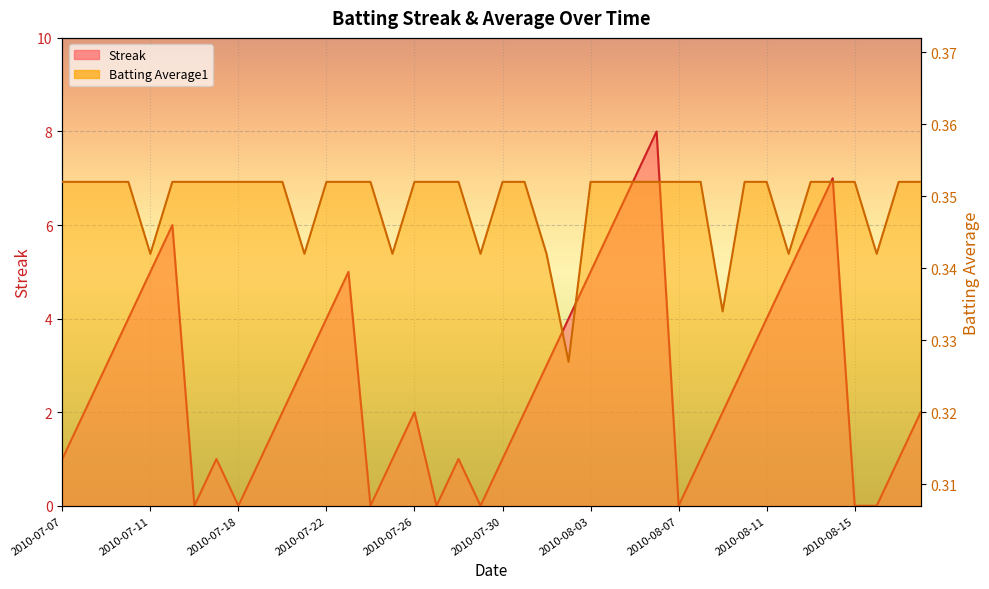

Reading left to right, transcribe all the data shown in this chart.

Streak: 2010-07-07=1.0	2010-07-08=2.0	2010-07-09=3.0	2010-07-10=4.0	2010-07-11=5.0	2010-07-15=6.0	2010-07-16=0.0	2010-07-17=1.0	2010-07-18=0.0	2010-07-19=1.0	2010-07-20=2.0	2010-07-21=3.0	2010-07-22=4.0	2010-07-23=5.0	2010-07-24=0.0	2010-07-25=1.0	2010-07-26=2.0	2010-07-27=0.0	2010-07-28=1.0	2010-07-29=0.0	2010-07-30=1.0	2010-07-31=2.0	2010-08-01=3.0	2010-08-02=4.0	2010-08-03=5.0	2010-08-04=6.0	2010-08-05=7.0	2010-08-06=8.0	2010-08-07=0.0	2010-08-08=1.0	2010-08-09=2.0	2010-08-10=3.0	2010-08-11=4.0	2010-08-12=5.0	2010-08-13=6.0	2010-08-14=7.0	2010-08-15=0.0	2010-08-16=0.0	2010-08-17=1.0	2010-08-18=2.0
Batting Average1: 2010-07-07=0.4	2010-07-08=0.4	2010-07-09=0.4	2010-07-10=0.4	2010-07-11=0.3	2010-07-15=0.4	2010-07-16=0.4	2010-07-17=0.4	2010-07-18=0.4	2010-07-19=0.4	2010-07-20=0.4	2010-07-21=0.3	2010-07-22=0.4	2010-07-23=0.4	2010-07-24=0.4	2010-07-25=0.3	2010-07-26=0.4	2010-07-27=0.4	2010-07-28=0.4	2010-07-29=0.3	2010-07-30=0.4	2010-07-31=0.4	2010-08-01=0.3	2010-08-02=0.3	2010-08-03=0.4	2010-08-04=0.4	2010-08-05=0.4	2010-08-06=0.4	2010-08-07=0.4	2010-08-08=0.4	2010-08-09=0.3	2010-08-10=0.4	2010-08-11=0.4	2010-08-12=0.3	2010-08-13=0.4	2010-08-14=0.4	2010-08-15=0.4	2010-08-16=0.3	2010-08-17=0.4	2010-08-18=0.4